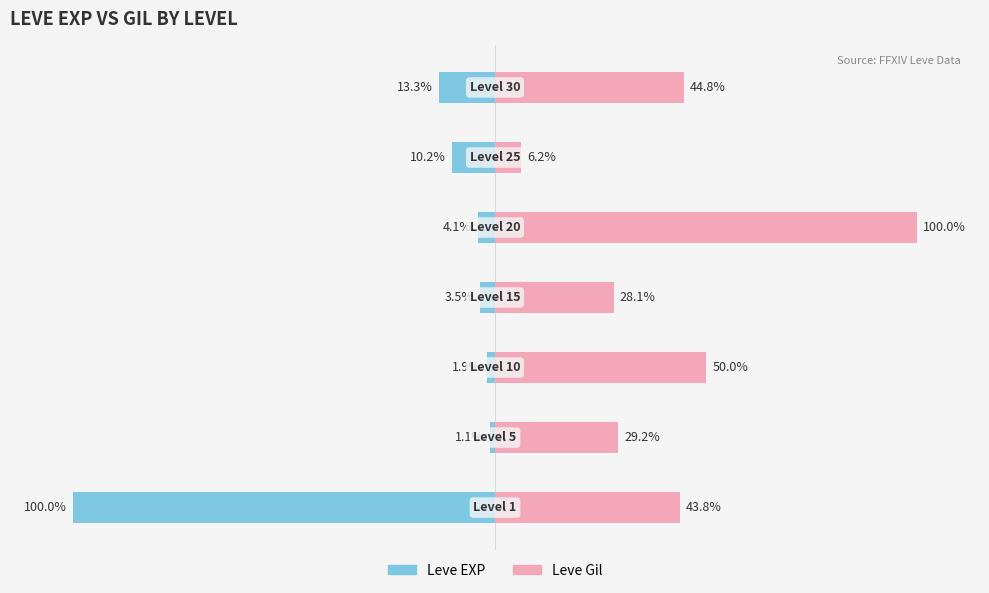

Rank the series by their average value, from highest to lowest.

Leve Gil, Leve EXP